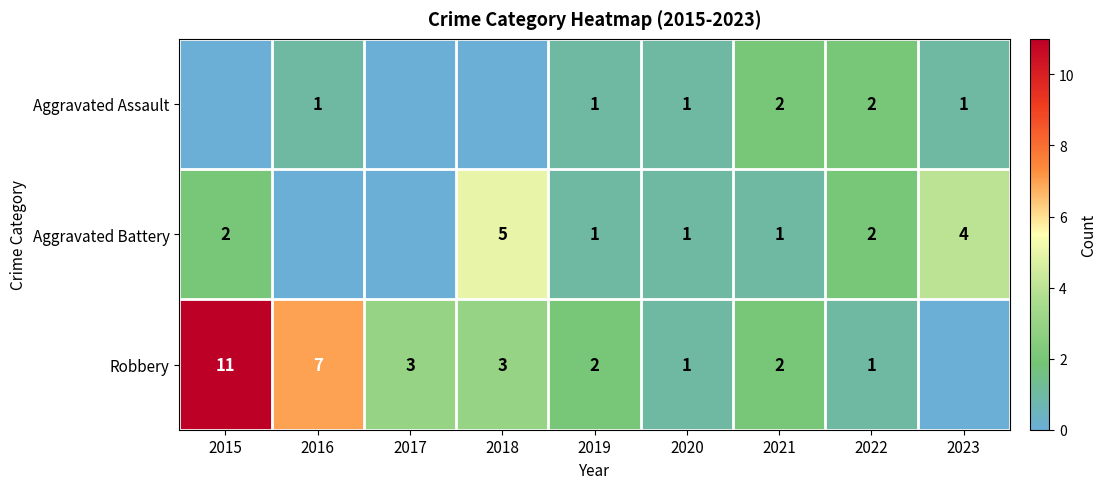

What is the sum of the Robbery values at 2015 and 2021?

13